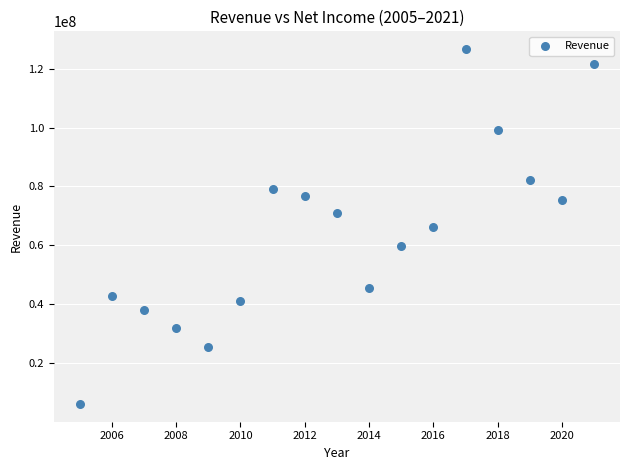

What is the range of X values (max minus min)?

16